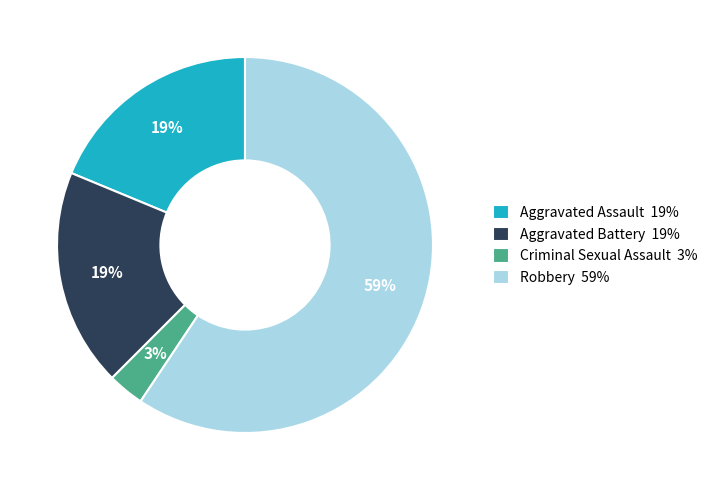

What is the majority slice?

Robbery